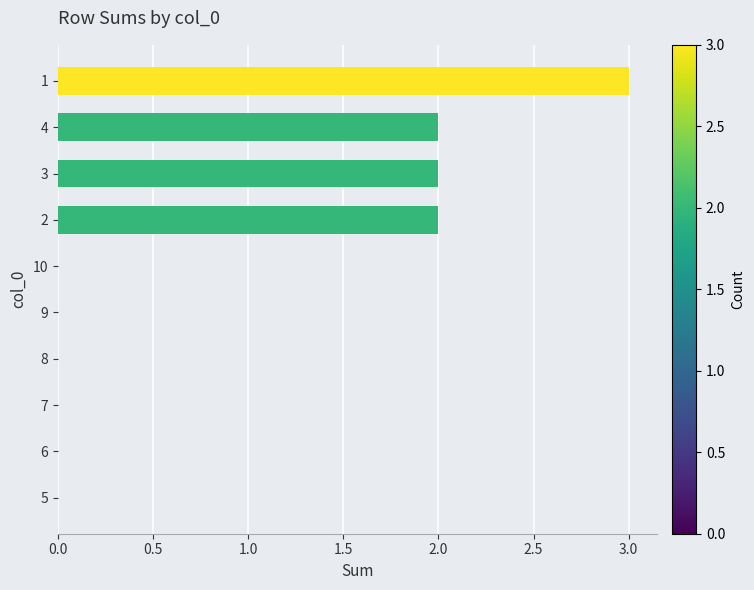

Count the number of categories in the chart.

10